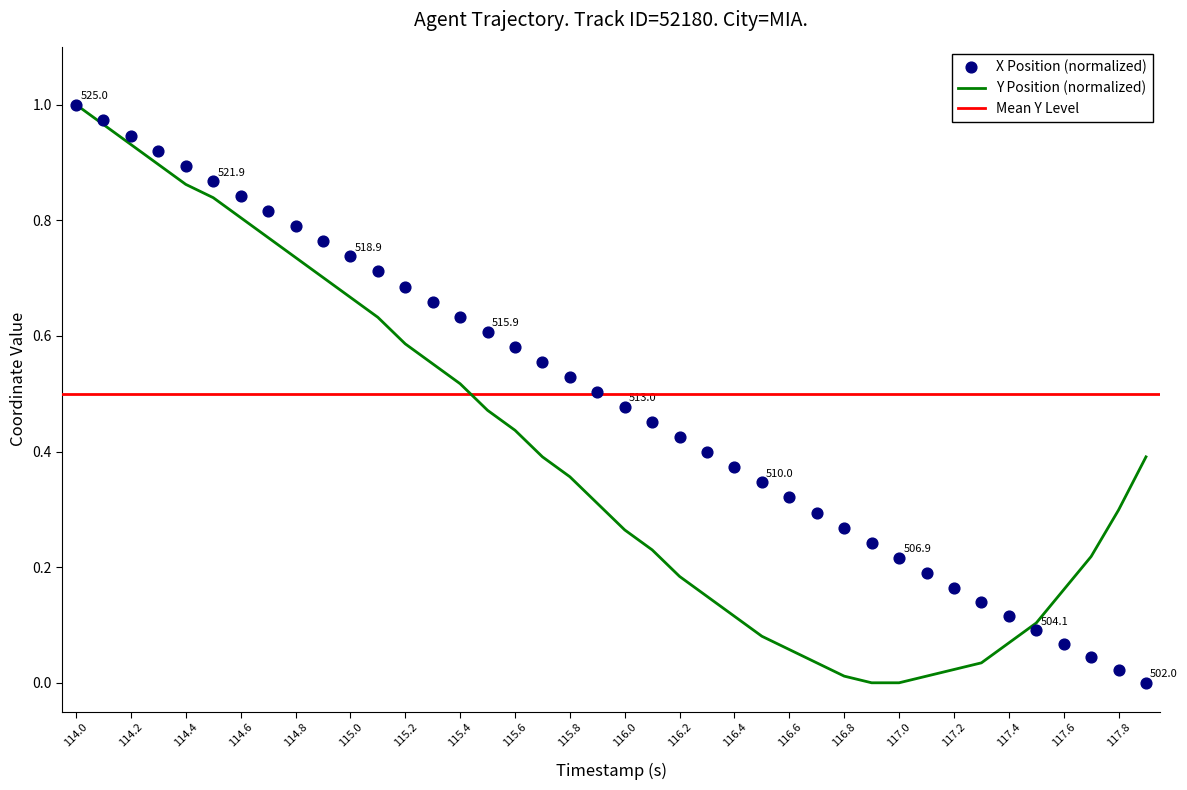

Which category has the highest value in the Y Position (normalized) series?

114.0